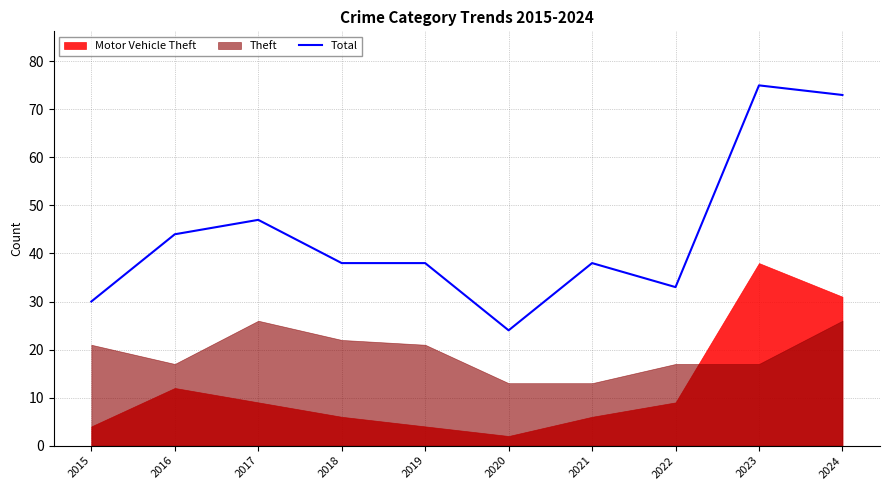

What is the average value?

44